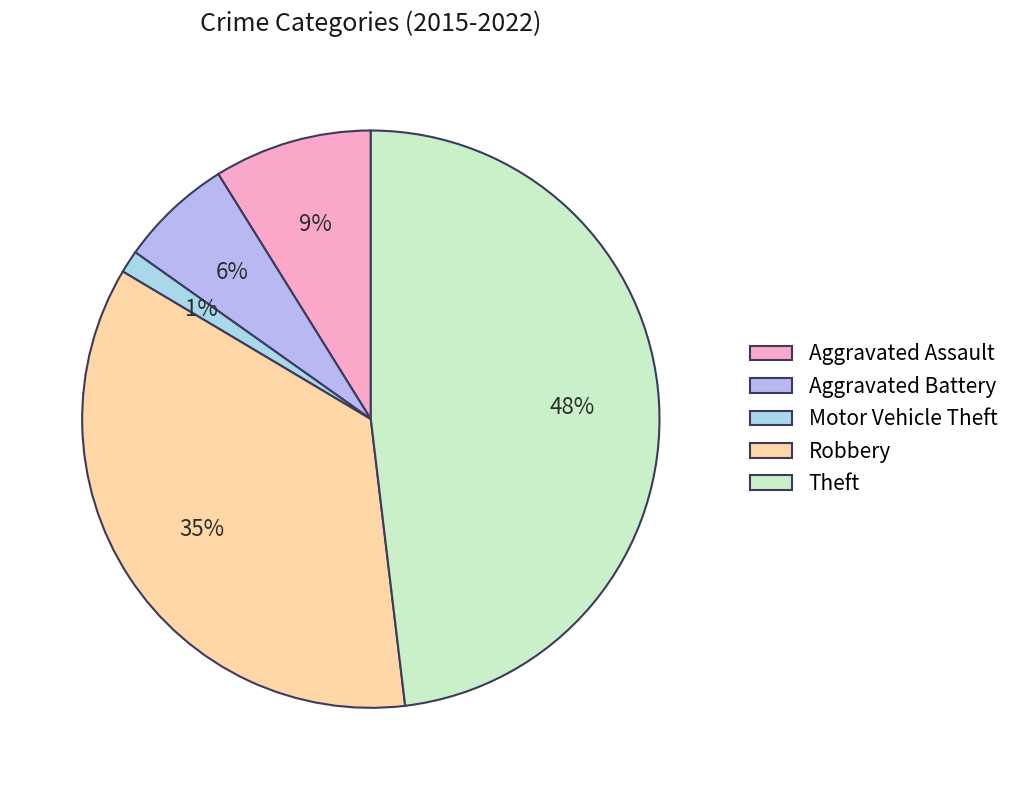

What is the largest slice in the pie chart?

Theft